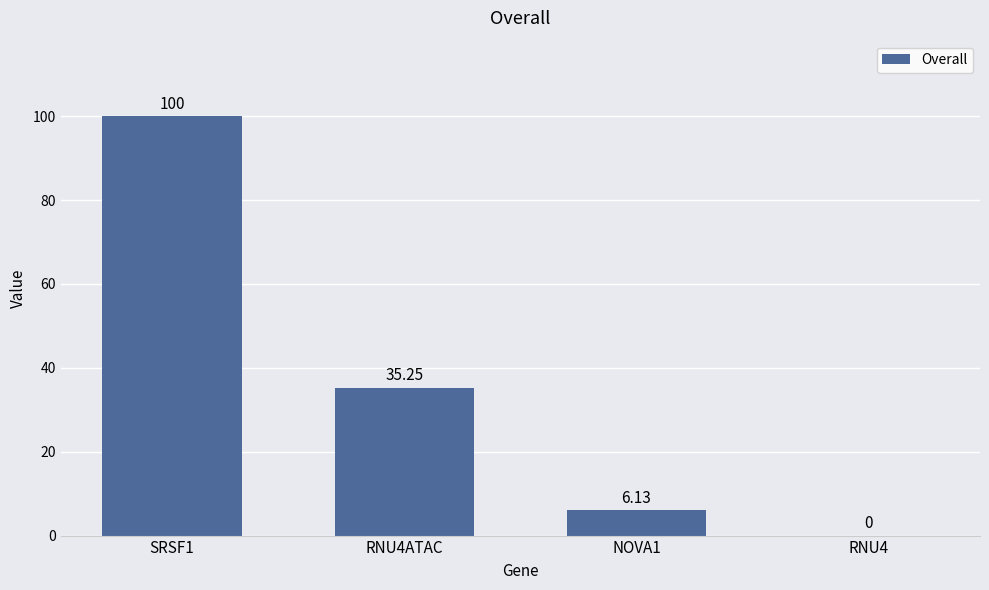

Is it true that the value at RNU4ATAC is 14.3?

False